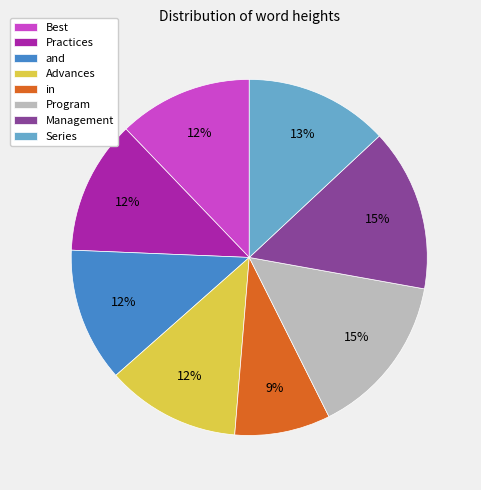

What is the smallest slice in the pie chart?

in